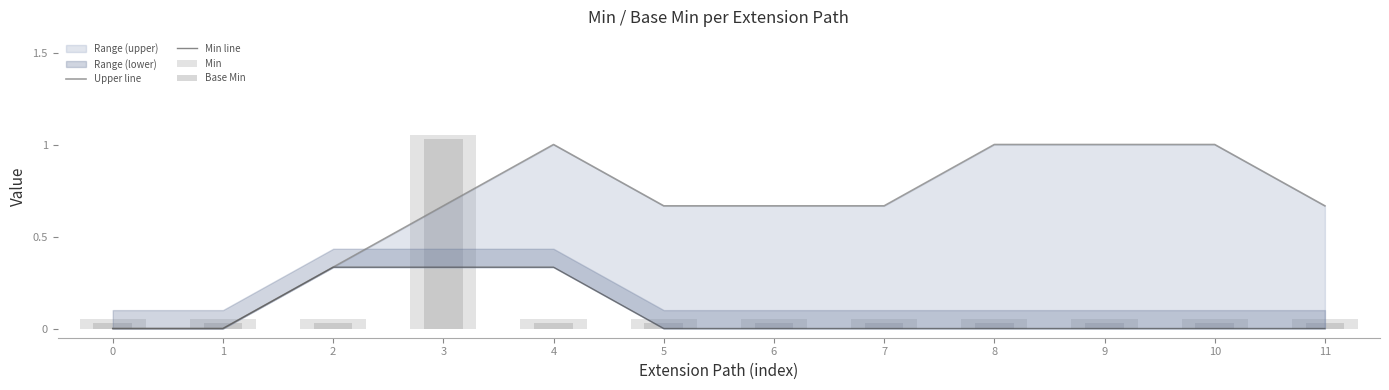

Which series has the largest range (max minus min)?

Upper line